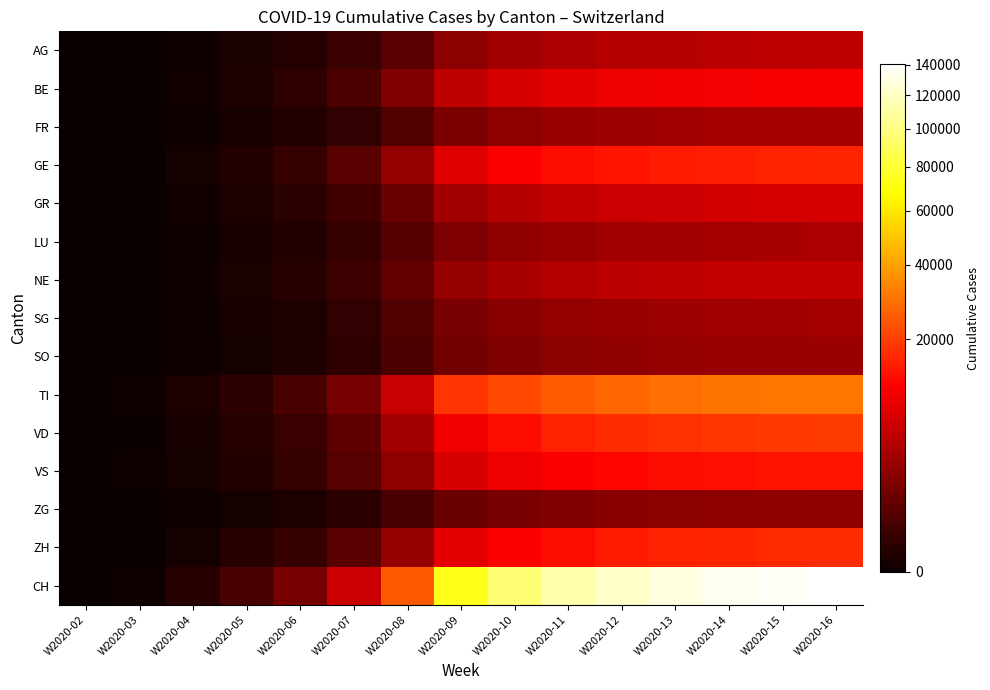

Reading left to right, list all the values displayed in this chart.

AG: W2020-02=0	W2020-03=0	W2020-04=2	W2020-05=12	W2020-06=48	W2020-07=192	W2020-08=768	W2020-09=2304	W2020-10=3500	W2020-11=4200	W2020-12=4600	W2020-13=4900	W2020-14=5100	W2020-15=5200	W2020-16=5300
BE: W2020-02=0	W2020-03=0	W2020-04=4	W2020-05=28	W2020-06=112	W2020-07=448	W2020-08=1792	W2020-09=5376	W2020-10=7200	W2020-11=8500	W2020-12=9200	W2020-13=9800	W2020-14=10200	W2020-15=10500	W2020-16=10700
FR: W2020-02=0	W2020-03=0	W2020-04=1	W2020-05=8	W2020-06=34	W2020-07=136	W2020-08=544	W2020-09=1632	W2020-10=2400	W2020-11=2900	W2020-12=3200	W2020-13=3400	W2020-14=3600	W2020-15=3700	W2020-16=3800
GE: W2020-02=0	W2020-03=0	W2020-04=5	W2020-05=42	W2020-06=168	W2020-07=672	W2020-08=2688	W2020-09=8064	W2020-10=11000	W2020-11=13000	W2020-12=14000	W2020-13=14800	W2020-14=15400	W2020-15=15800	W2020-16=16100
GR: W2020-02=0	W2020-03=0	W2020-04=3	W2020-05=18	W2020-06=72	W2020-07=288	W2020-08=1152	W2020-09=3456	W2020-10=4800	W2020-11=5600	W2020-12=6100	W2020-13=6500	W2020-14=6800	W2020-15=7000	W2020-16=7100
LU: W2020-02=0	W2020-03=0	W2020-04=1	W2020-05=9	W2020-06=36	W2020-07=144	W2020-08=576	W2020-09=1728	W2020-10=2500	W2020-11=3000	W2020-12=3300	W2020-13=3500	W2020-14=3700	W2020-15=3800	W2020-16=3900
NE: W2020-02=0	W2020-03=0	W2020-04=2	W2020-05=14	W2020-06=58	W2020-07=232	W2020-08=928	W2020-09=2784	W2020-10=3800	W2020-11=4500	W2020-12=5000	W2020-13=5300	W2020-14=5500	W2020-15=5700	W2020-16=5800
SG: W2020-02=0	W2020-03=0	W2020-04=1	W2020-05=8	W2020-06=32	W2020-07=128	W2020-08=512	W2020-09=1536	W2020-10=2200	W2020-11=2700	W2020-12=3000	W2020-13=3200	W2020-14=3400	W2020-15=3500	W2020-16=3600
SO: W2020-02=0	W2020-03=0	W2020-04=1	W2020-05=7	W2020-06=28	W2020-07=112	W2020-08=448	W2020-09=1344	W2020-10=1900	W2020-11=2300	W2020-12=2600	W2020-13=2800	W2020-14=2900	W2020-15=3000	W2020-16=3100
TI: W2020-02=0	W2020-03=1	W2020-04=18	W2020-05=95	W2020-06=380	W2020-07=1520	W2020-08=6080	W2020-09=18240	W2020-10=22000	W2020-11=25000	W2020-12=27000	W2020-13=28500	W2020-14=29500	W2020-15=30000	W2020-16=30400
VD: W2020-02=0	W2020-03=0	W2020-04=8	W2020-05=52	W2020-06=208	W2020-07=832	W2020-08=3328	W2020-09=9984	W2020-10=13000	W2020-11=15500	W2020-12=17000	W2020-13=18000	W2020-14=18800	W2020-15=19400	W2020-16=19800
VS: W2020-02=0	W2020-03=1	W2020-04=6	W2020-05=38	W2020-06=152	W2020-07=608	W2020-08=2432	W2020-09=7296	W2020-10=9500	W2020-11=11000	W2020-12=12000	W2020-13=12800	W2020-14=13300	W2020-15=13700	W2020-16=14000
ZG: W2020-02=0	W2020-03=0	W2020-04=1	W2020-05=6	W2020-06=24	W2020-07=96	W2020-08=384	W2020-09=1152	W2020-10=1600	W2020-11=2000	W2020-12=2200	W2020-13=2300	W2020-14=2400	W2020-15=2500	W2020-16=2600
ZH: W2020-02=0	W2020-03=0	W2020-04=6	W2020-05=44	W2020-06=176	W2020-07=704	W2020-08=2816	W2020-09=8448	W2020-10=11000	W2020-11=13000	W2020-12=14500	W2020-13=15500	W2020-14=16200	W2020-15=16700	W2020-16=17000
CH: W2020-02=0	W2020-03=2	W2020-04=59	W2020-05=381	W2020-06=1528	W2020-07=6112	W2020-08=24448	W2020-09=73344	W2020-10=96400	W2020-11=113000	W2020-12=121400	W2020-13=129100	W2020-14=134300	W2020-15=137600	W2020-16=140400